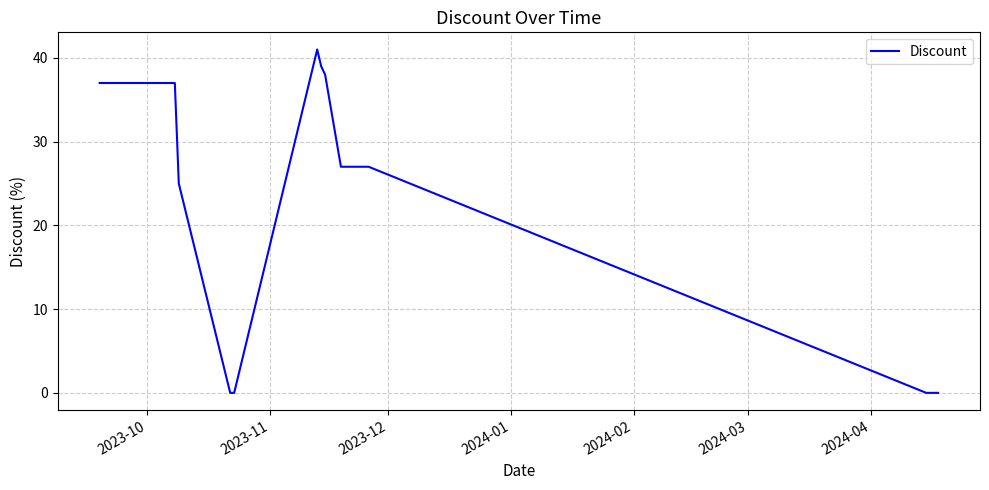

What is the maximum value shown in the chart?

41